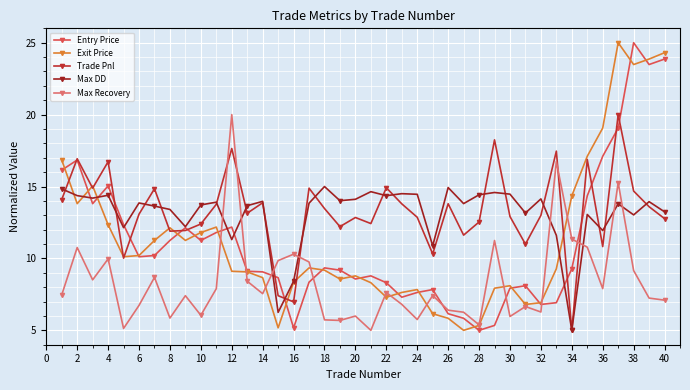

How many lines are shown in the chart?

5